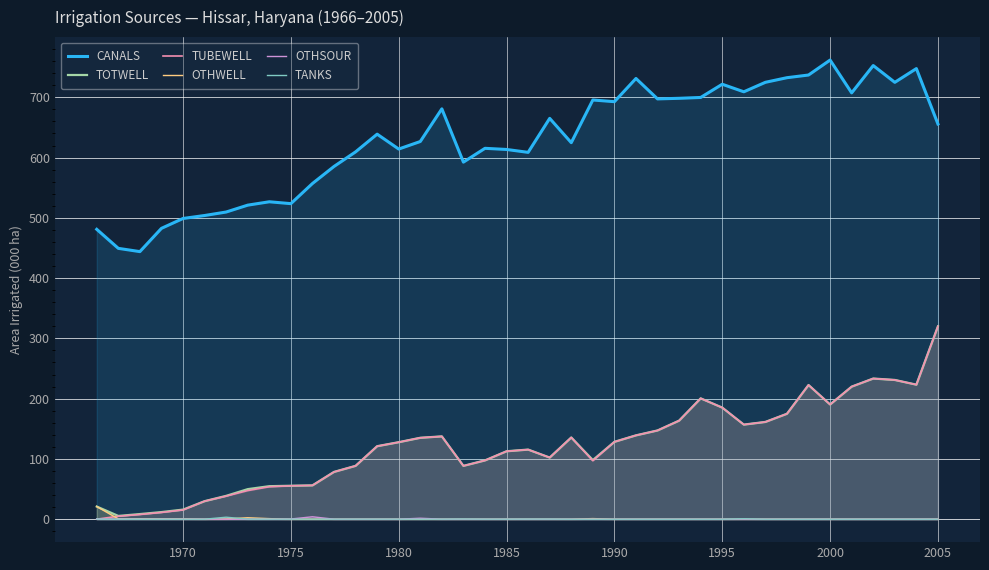

What is the difference between the highest and lowest values at 1990?

692.8